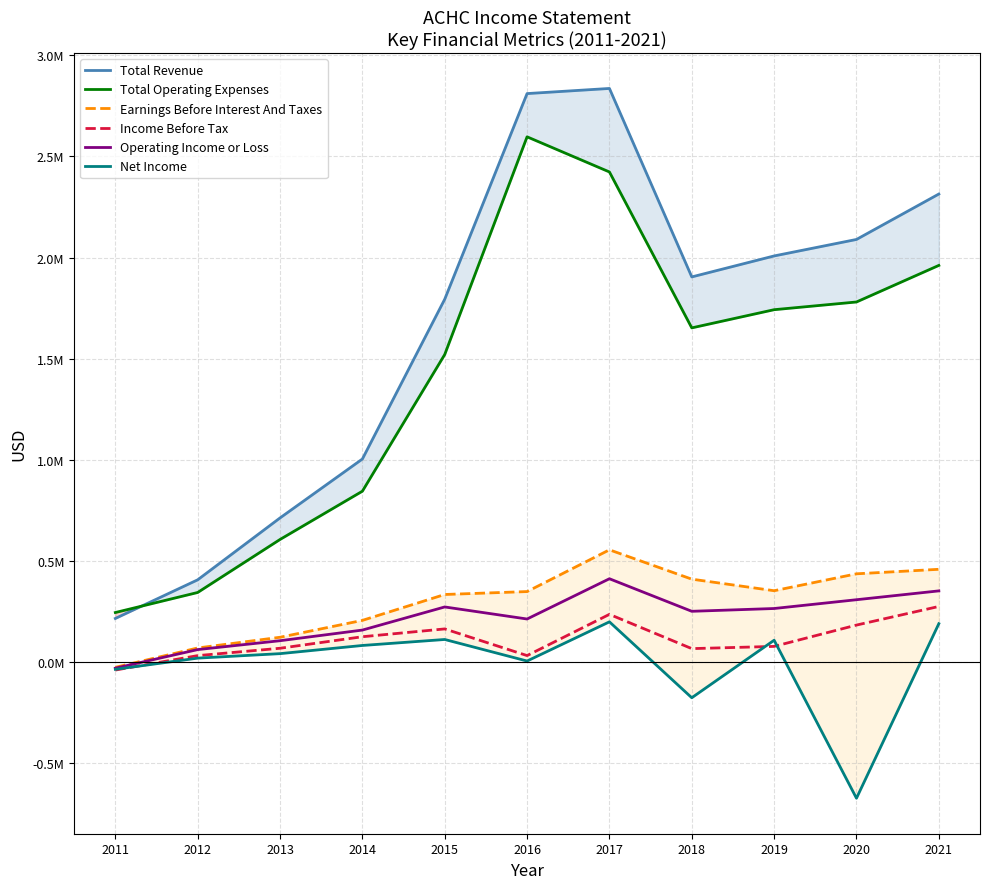

Does the chart have visible grid lines?

Yes